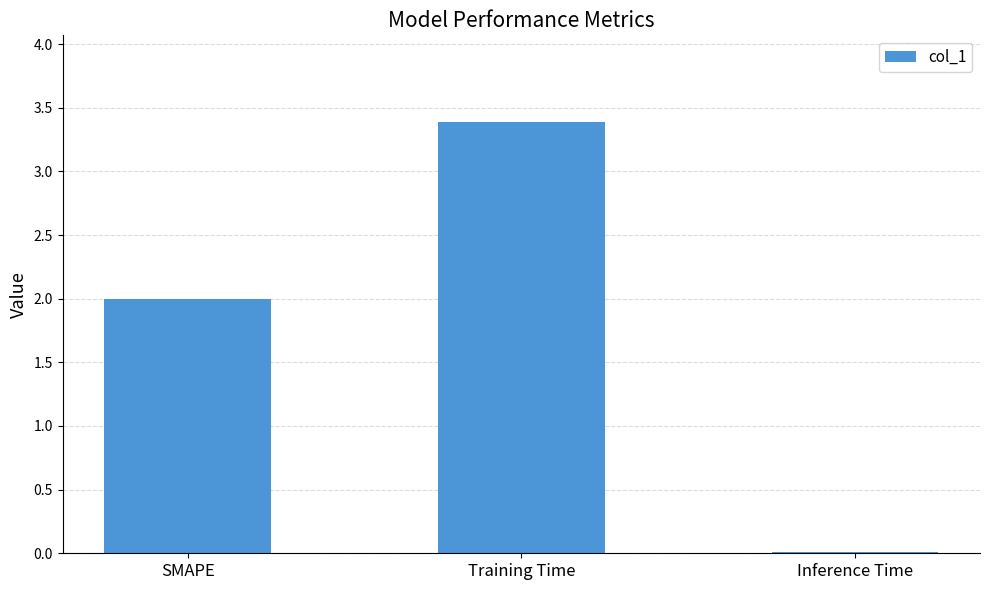

List the labels in order of value, largest first.

Training Time, SMAPE, Inference Time